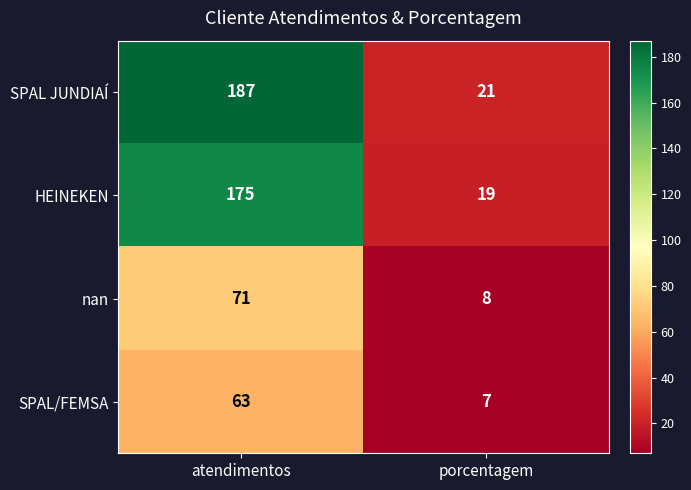

What is the sum of the nan values at atendimentos and porcentagem?

79